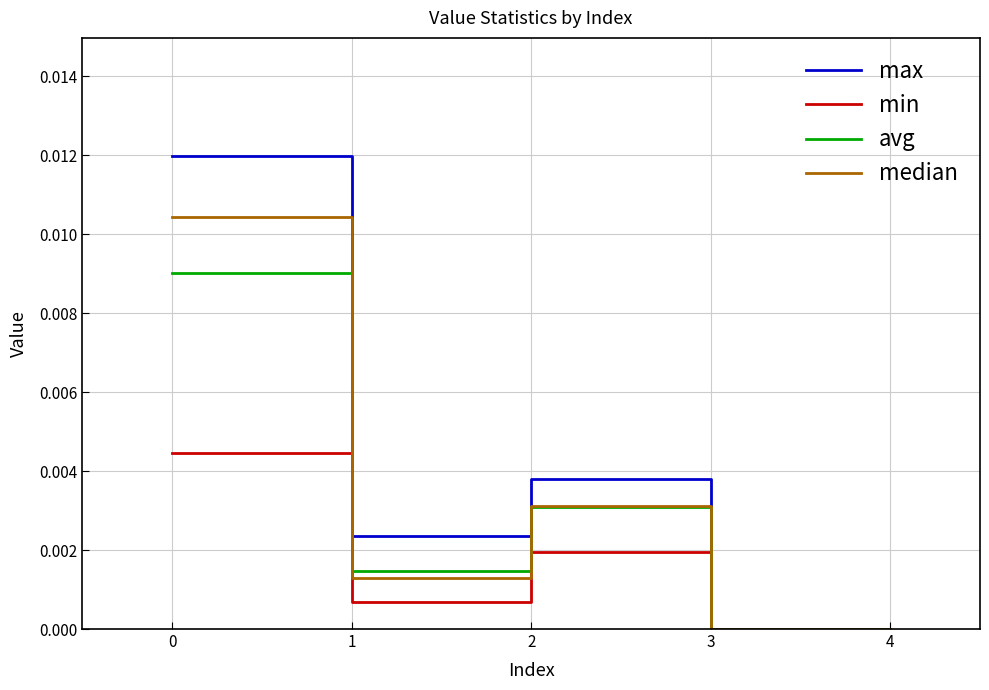

Count the number of categories in the chart.

5